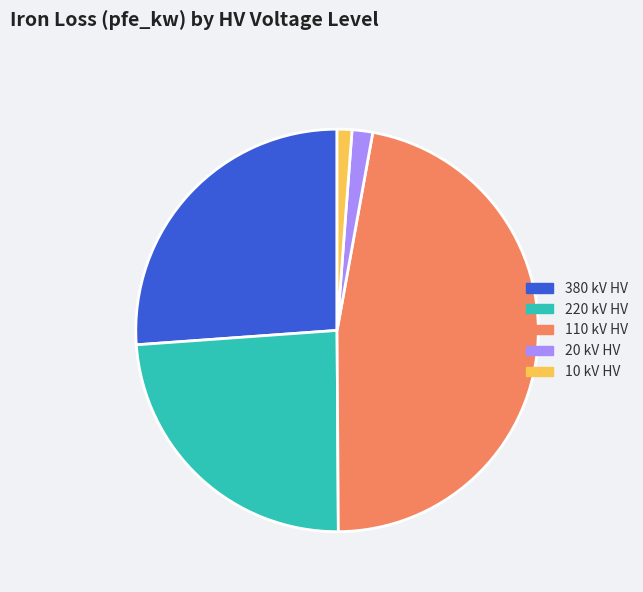

Approximately how many times larger is the value at 380 kV HV compared to 10 kV HV?

22.0